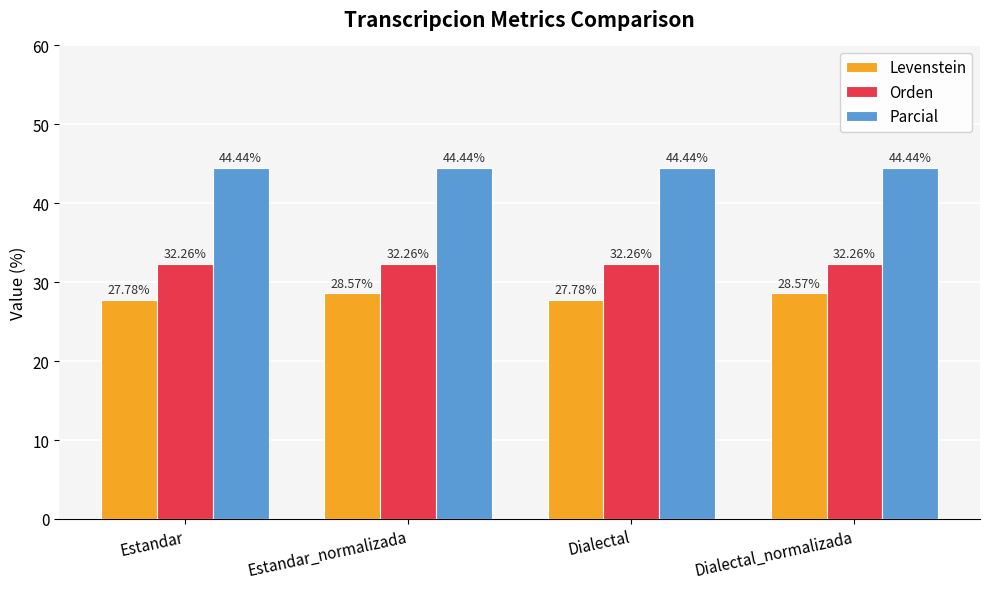

What is the sum of the Orden values at Dialectal_normalizada and Estandar_normalizada?

64.5